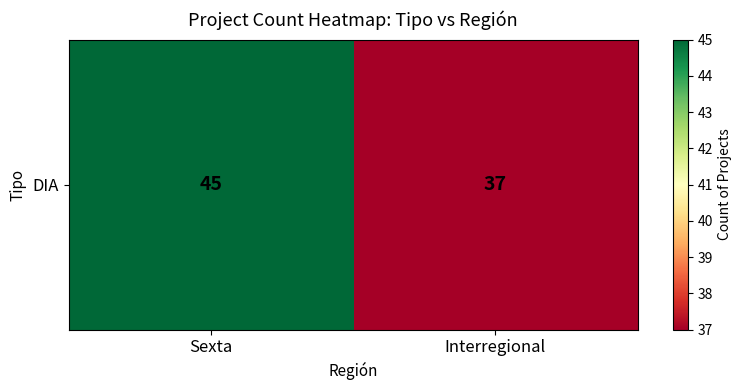

List the labels in order of value, largest first.

Sexta, Interregional